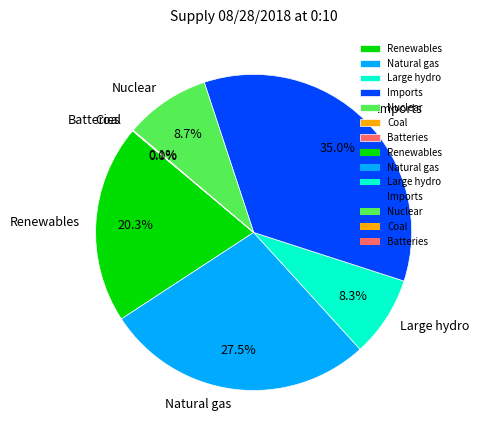

Which slice is the largest?

Imports